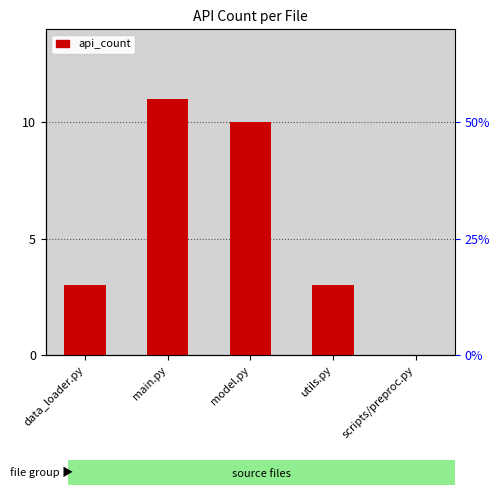

Reading left to right, what are all the values shown in this chart?

data_loader.py=3	main.py=11	model.py=10	utils.py=3	scripts/preproc.py=0